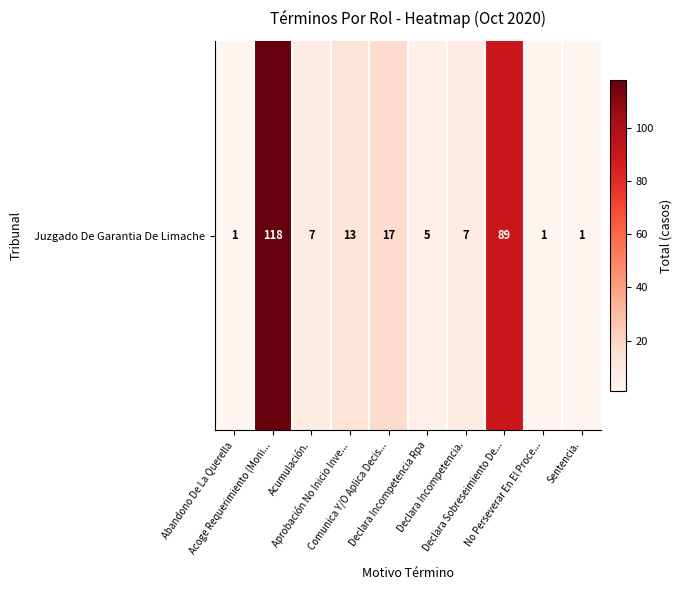

Rank the categories by value from lowest to highest.

Abandono De La Querella, No Perseverar En El Proce..., Sentencia., Declara Incompetencia Rpa, Acumulación., Declara Incompetencia., Aprobación No Inicio Inve..., Comunica Y/O Aplica Decis..., Declara Sobreseimiento De..., Acoge Requerimiento (Moni...